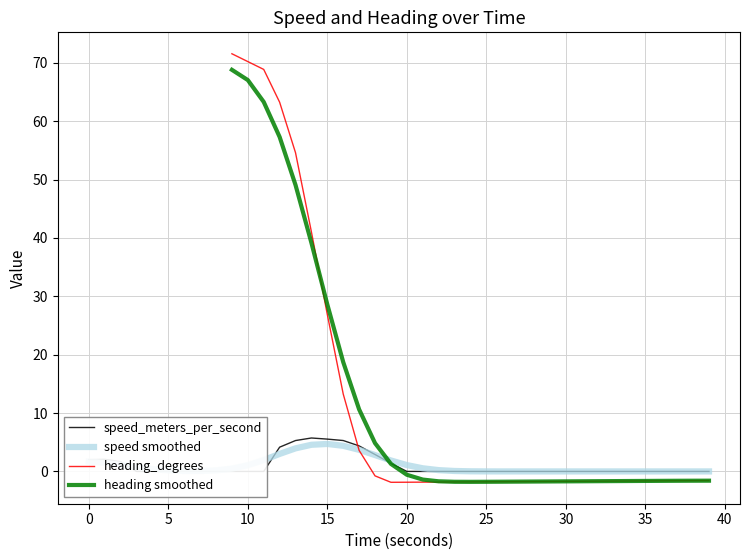

True or false: the data shows 2.0 at 5.

False